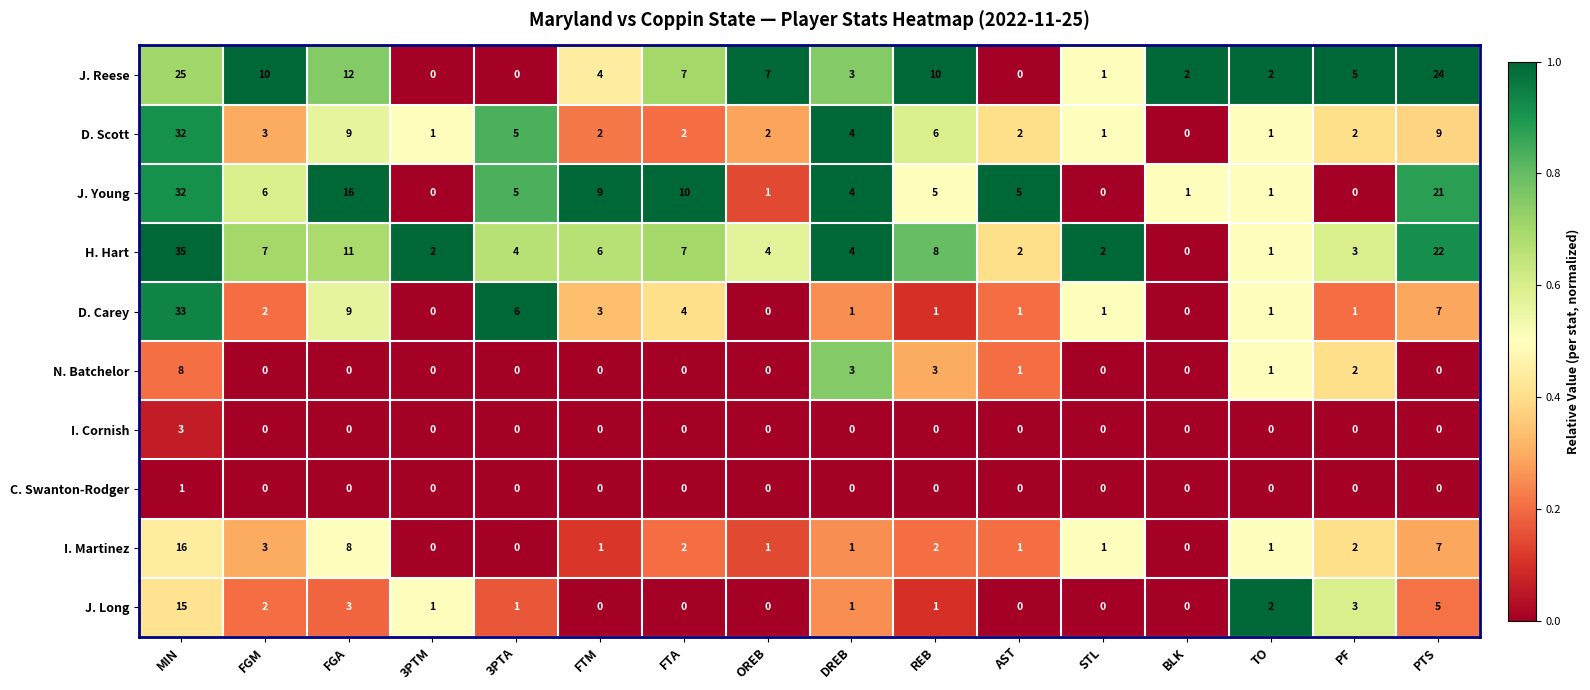

The I. Cornish series shows 3 at MIN. True or false?

True